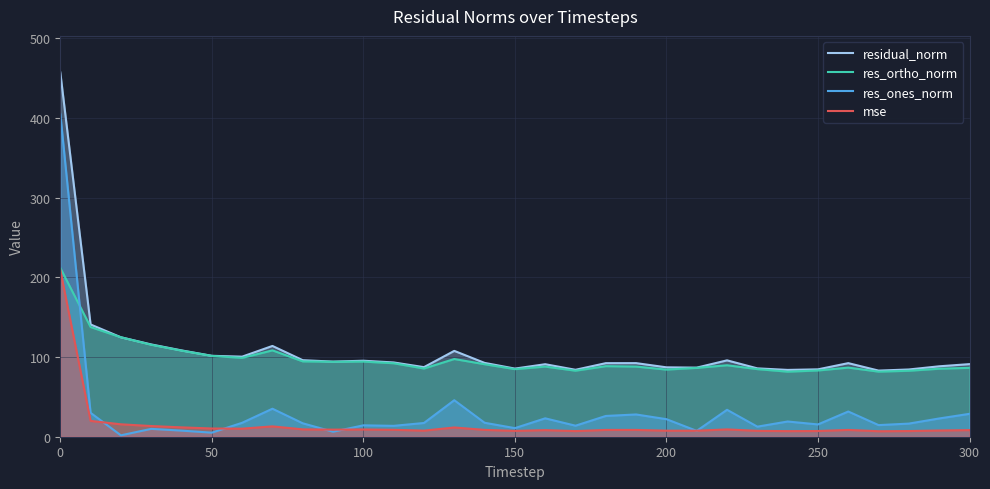

At how many categories does at least one series exceed 268?

1